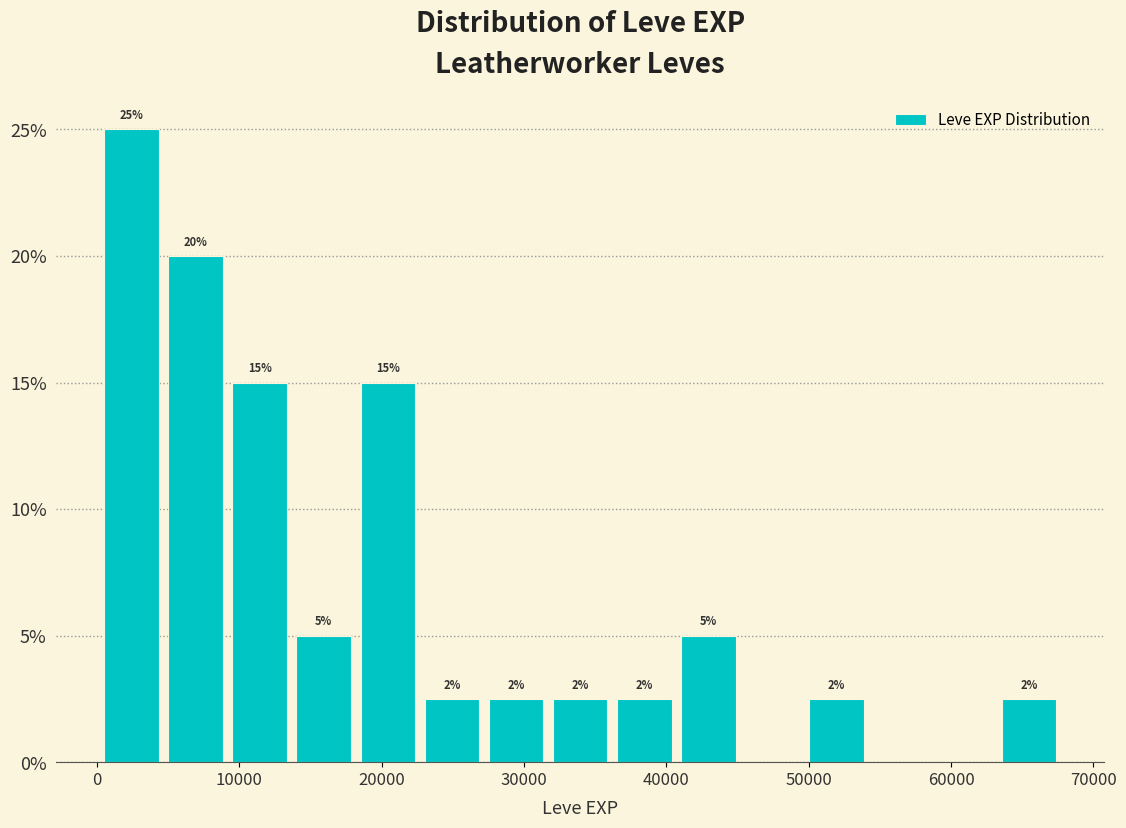

Over which range of the x-axis is the bar tallest?

0 to 5000